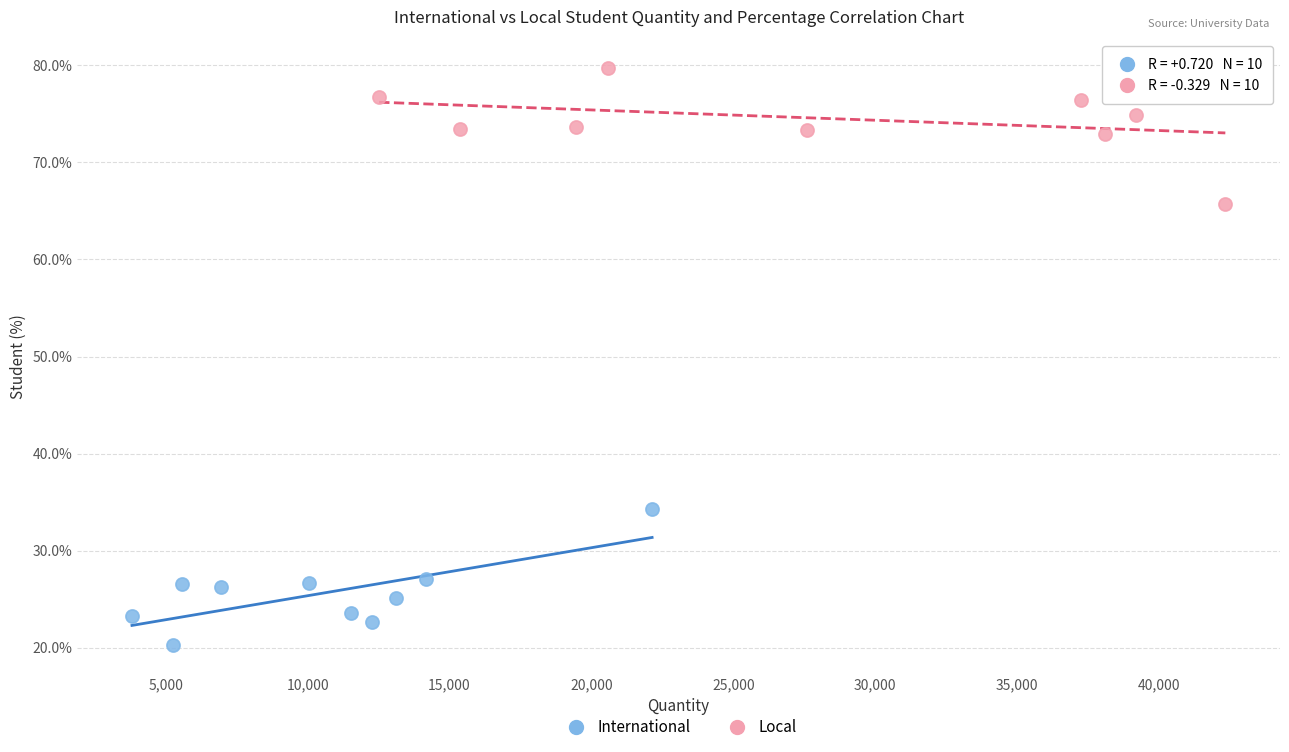

Which series reaches the minimum Y coordinate?

International